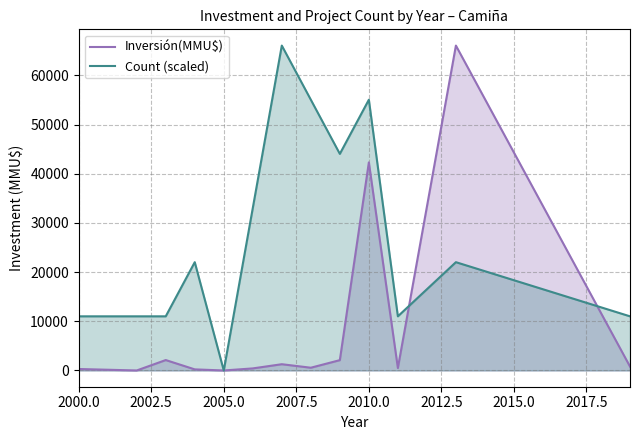

At which category is the sum across all series the highest?

2010.0